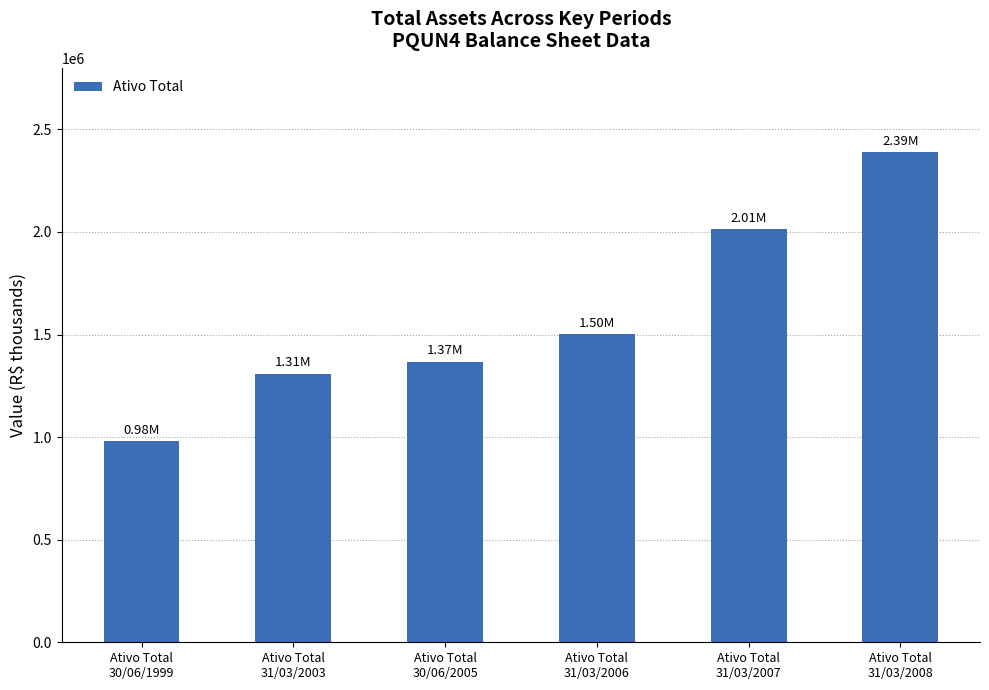

What is the smallest value displayed?

981200.0